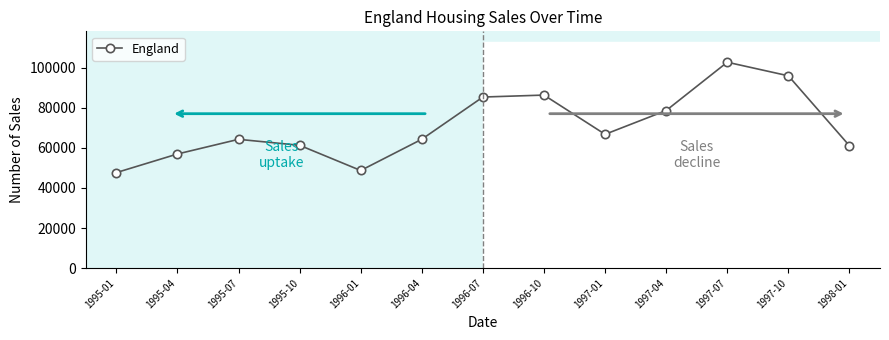

What is the difference between the maximum and minimum values?

55070